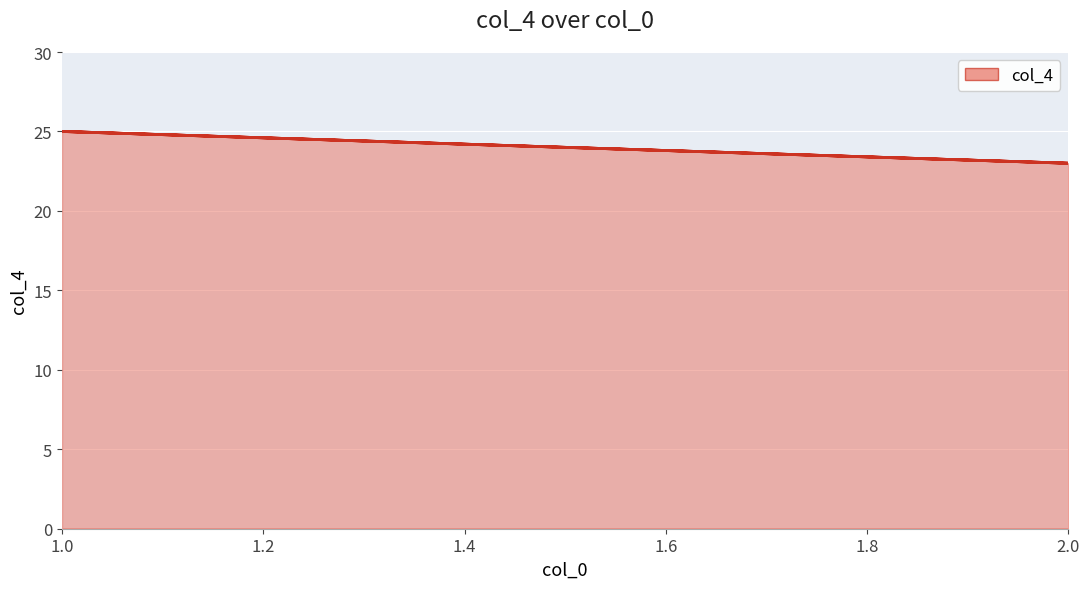

Which category has the highest value across all series?

1